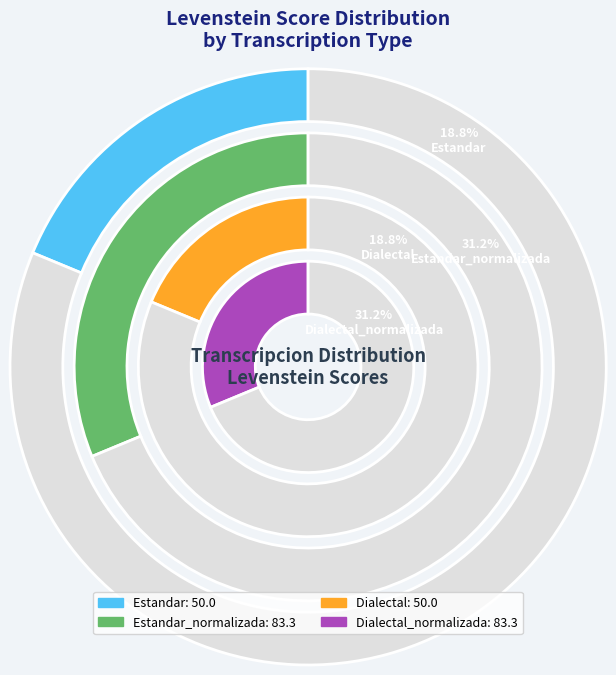

To the nearest percent, what is the average slice percentage?

25%